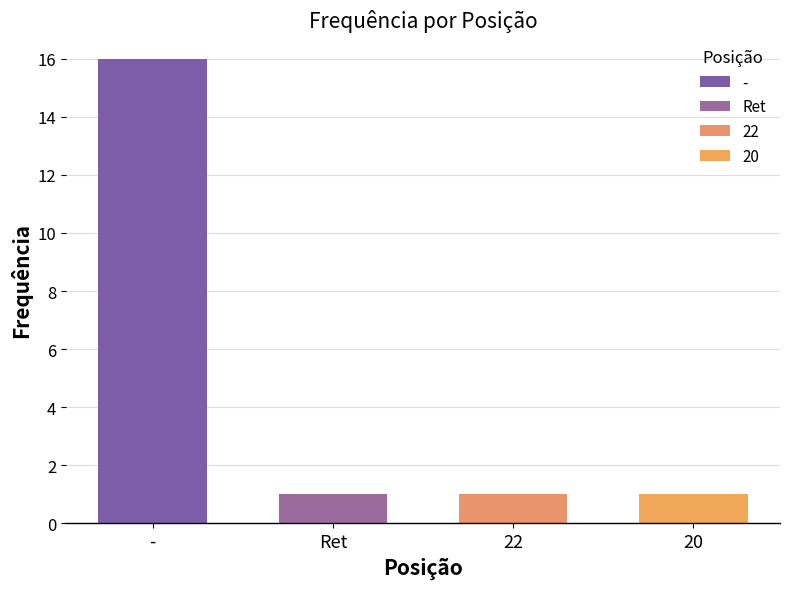

What is the difference between the maximum and minimum values?

15